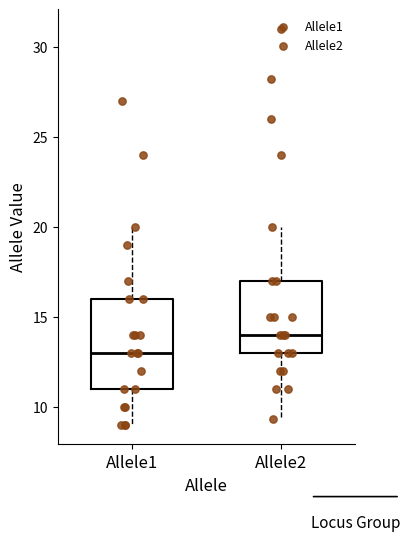

Reading left to right, read every box against the y-axis: the position of its median line, the range the box covers, and the ends of its whiskers. The values are not printed on the chart, so give them approximately, as read against the axis.

Allele1: median 13.0, box 11.0 to 16.0, whiskers 9.0 to 20.0
Allele2: median 14.0, box 13.0 to 17.0, whiskers 9.5 to 20.0